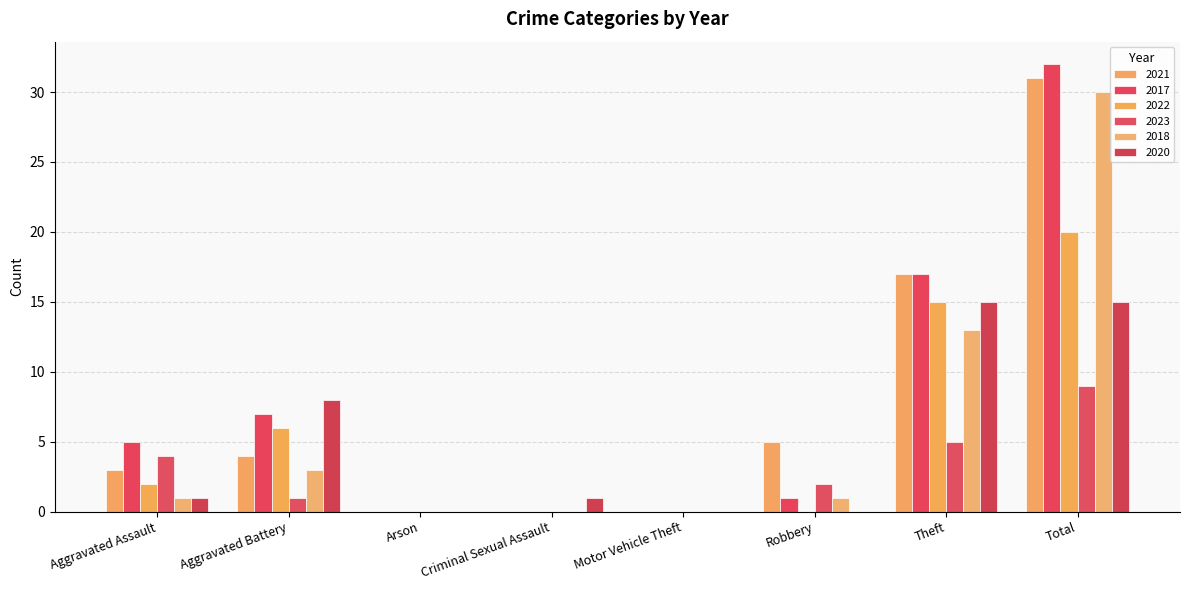

List the series in order of their peak value, highest first.

2017, 2021, 2018, 2022, 2020, 2023